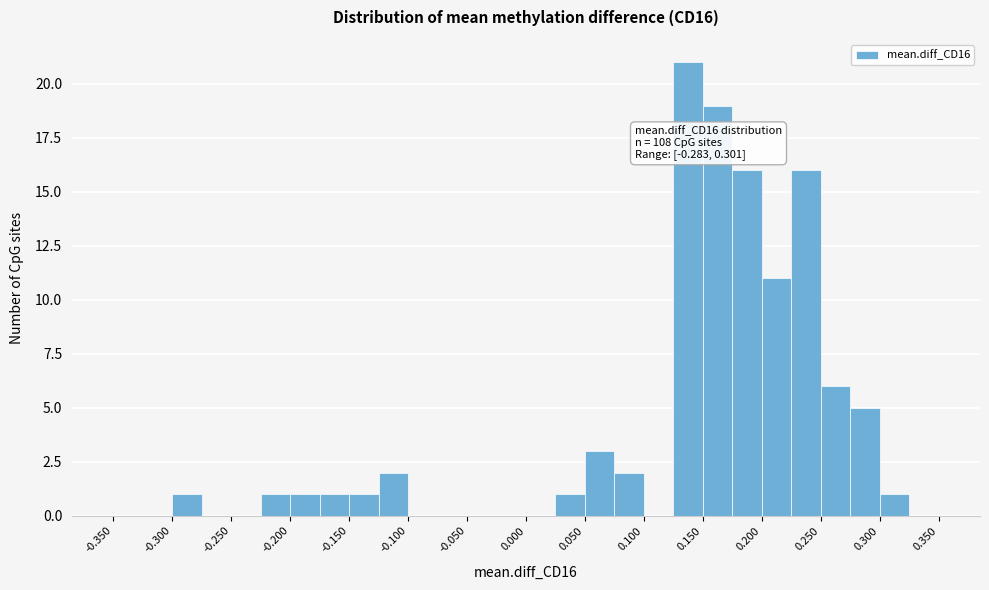

Over which range of the x-axis is the bar tallest?

0.125 to 0.150